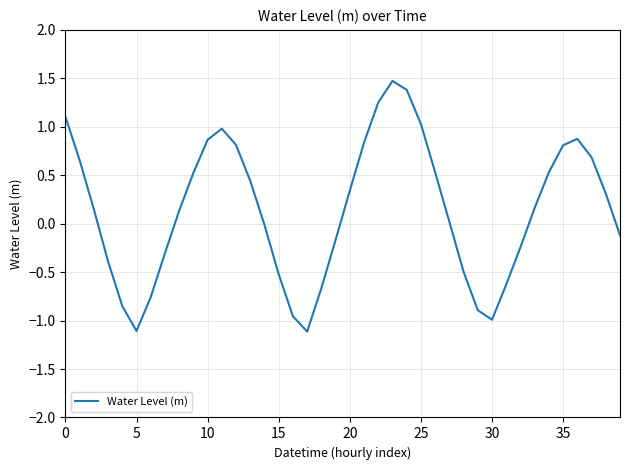

What is the maximum value shown in the chart?

1.5